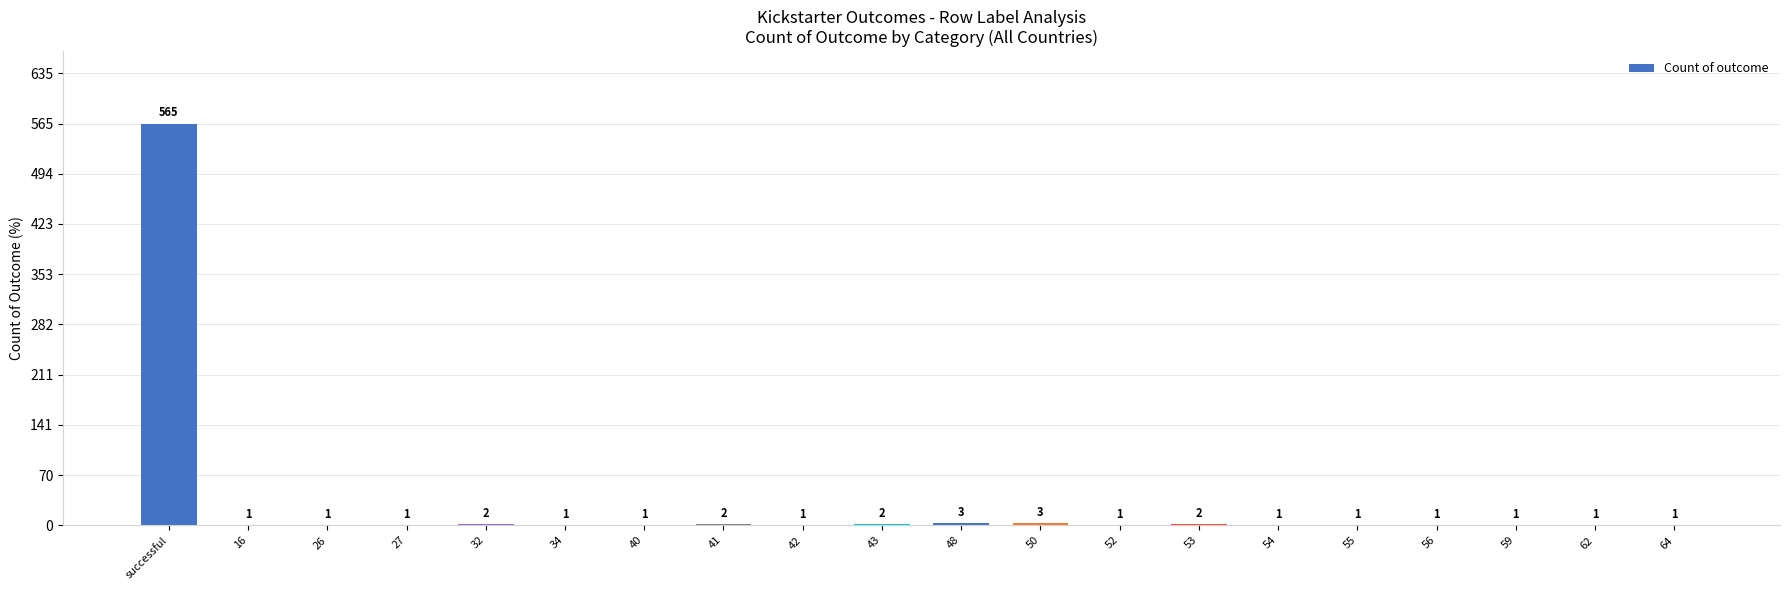

What is the greatest value displayed?

565